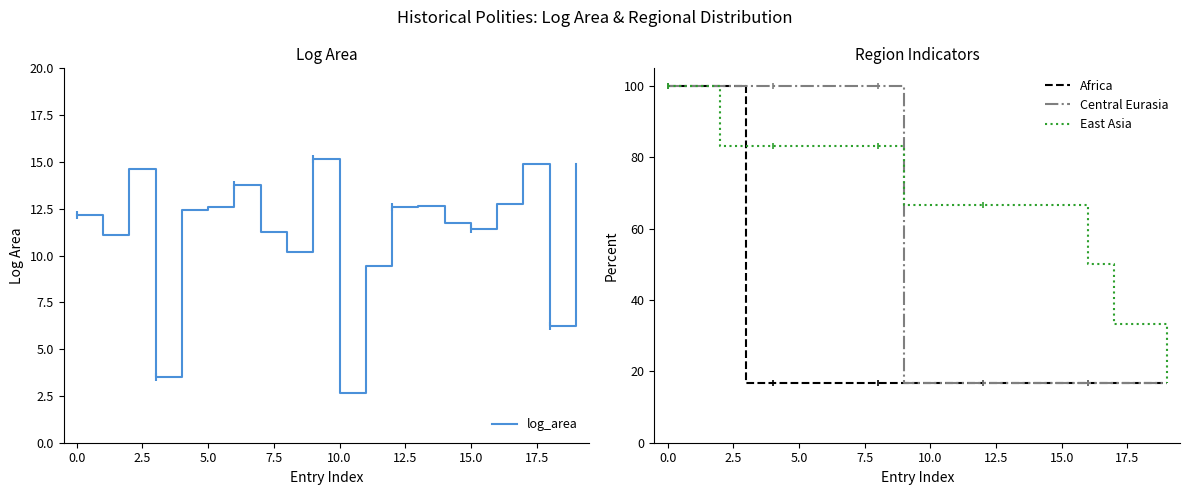

How many values in the East Asia series exceed 66?

16